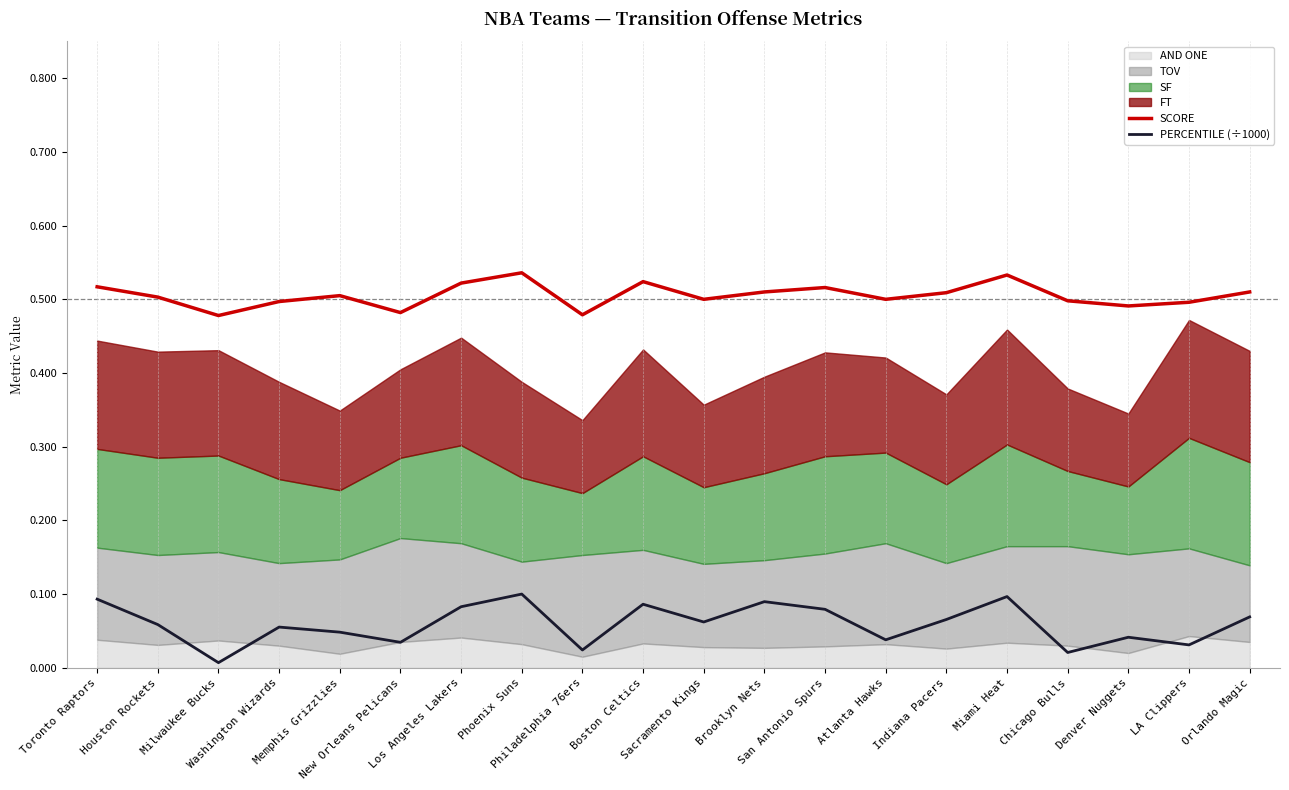

True or false: PERCENTILE (÷1000) and SCORE intersect in this chart.

False